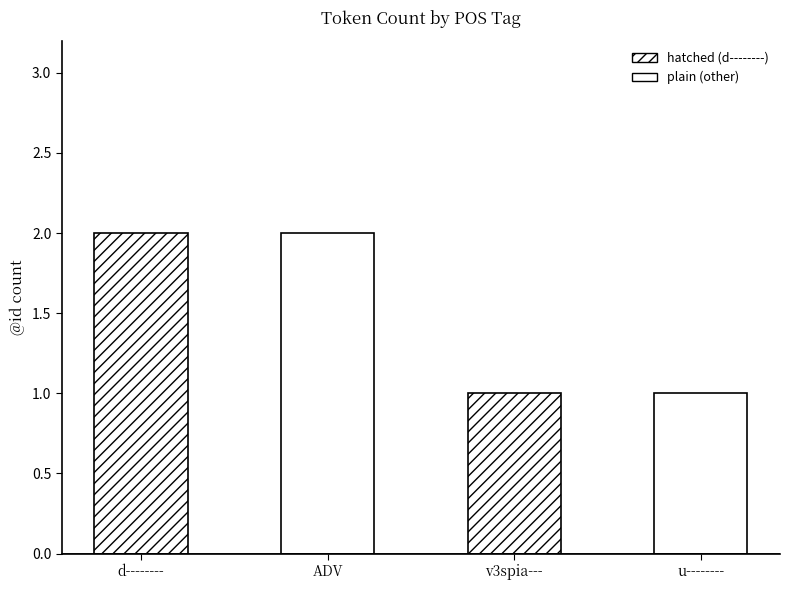

What is the difference between the maximum and minimum values?

1